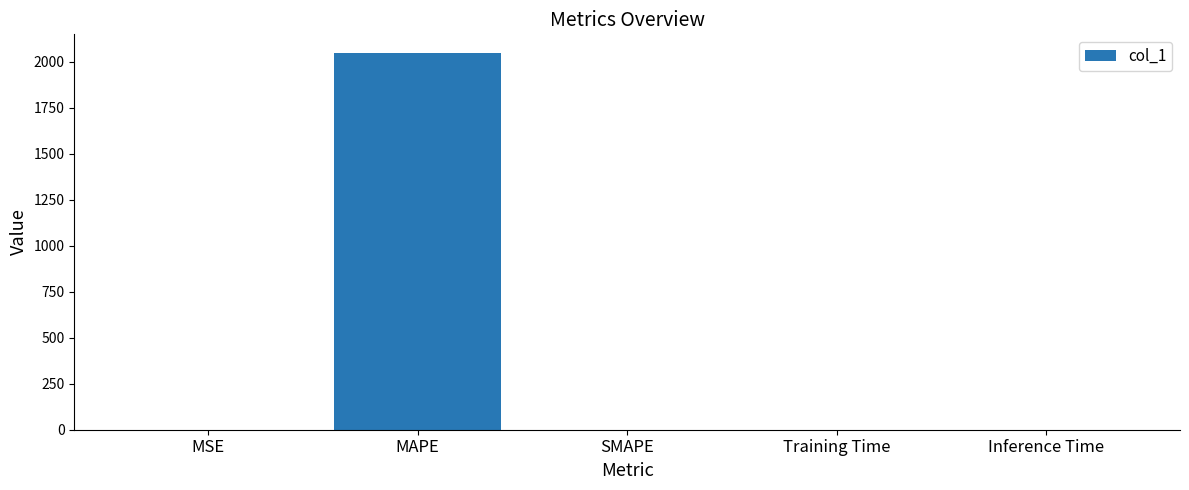

What value does the data have at MAPE?

2046.7